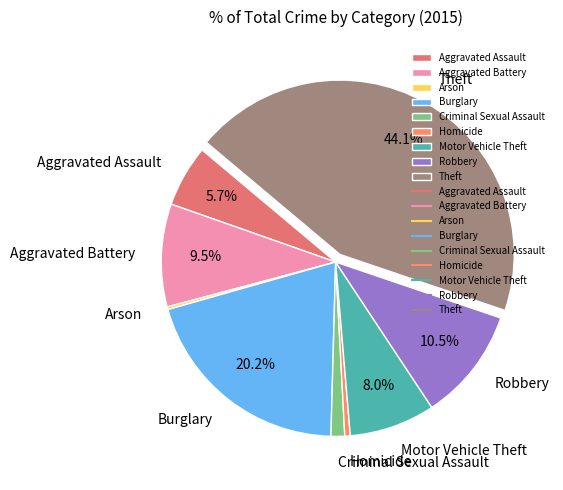

Which slice is the largest?

Theft